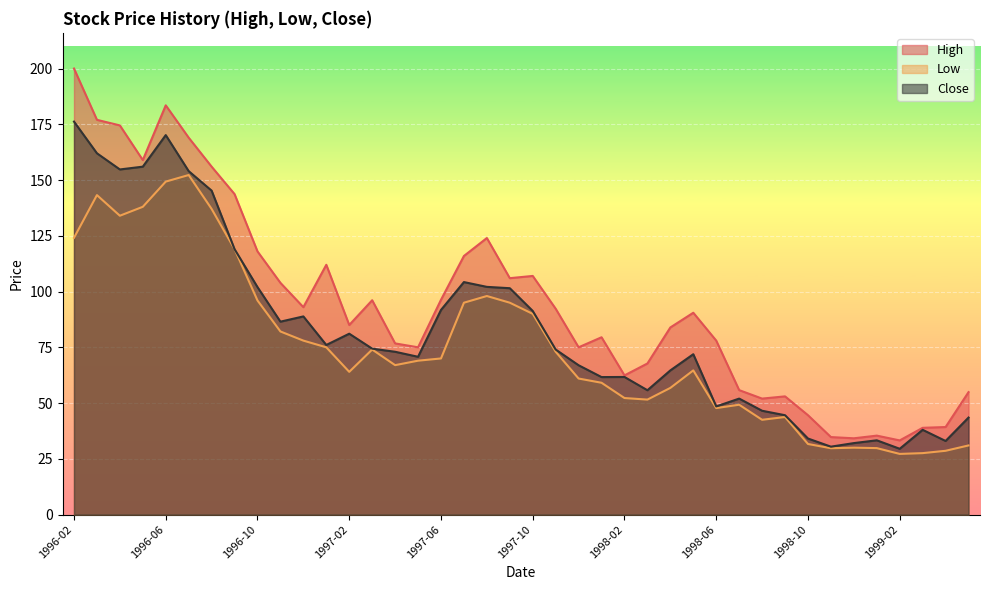

What is the difference between the second highest and second lowest values in the Low series?

121.8